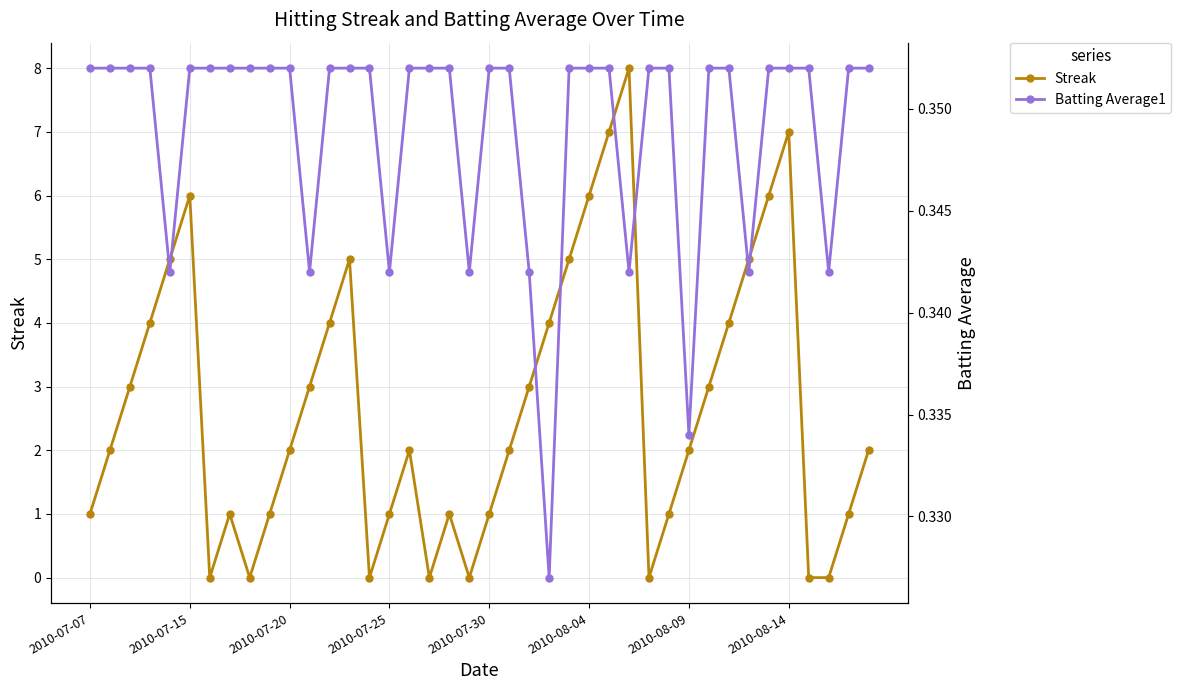

Rank the series by their average value, from lowest to highest.

Batting Average1, Streak